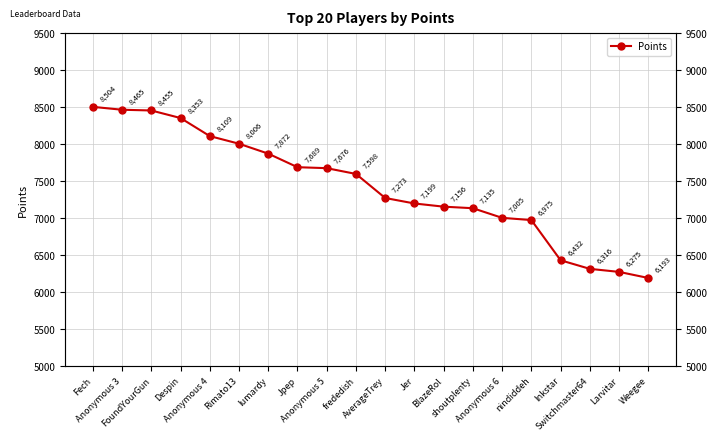

Reading right to left, transcribe all the data shown in this chart.

6193	6275	6316	6432	6975	7005	7135	7156	7199	7273	7598	7676	7689	7872	8006	8109	8353	8455	8465	8504